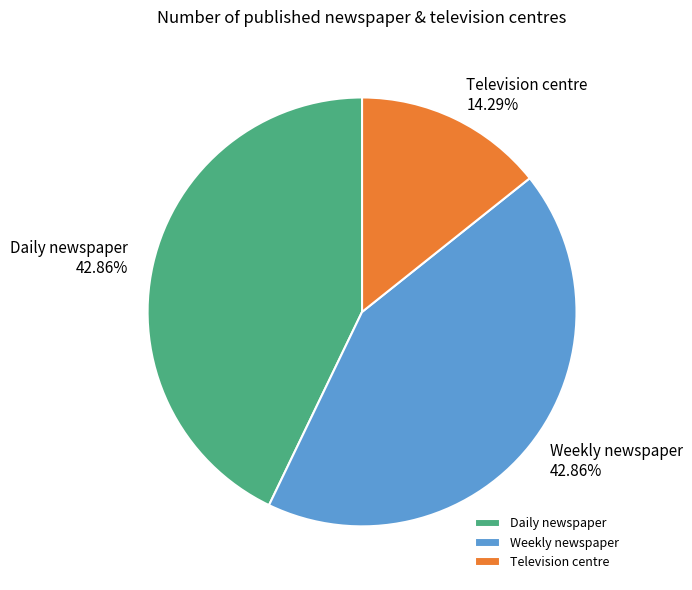

Is there a majority slice in this chart?

No